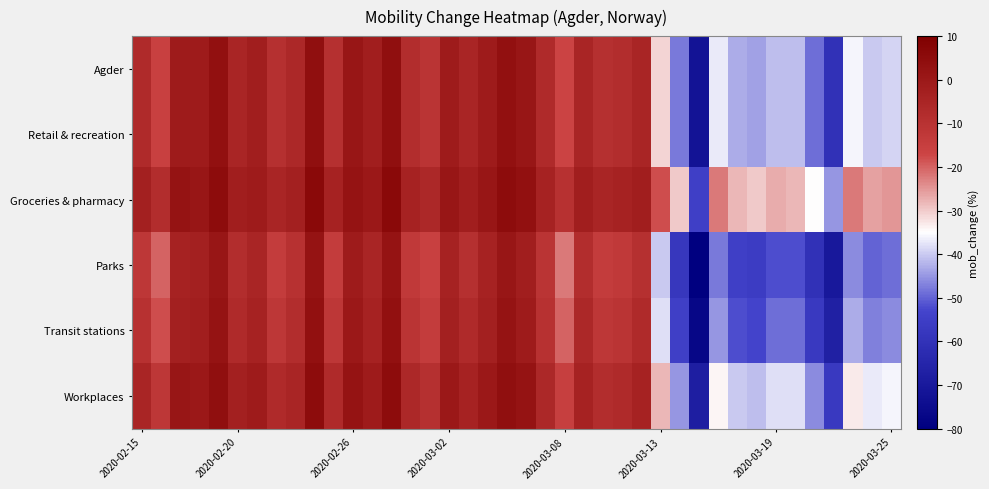

Reading left to right, extract all data points from this chart.

Agder: -7	-16	-1	-1	3	-5	-2	-9	-6	4	-9	1	-2	4	-8	-11	-1	-5	-1	3	1	-7	-17	-5	-9	-8	-5	-31	-48	-72	-37	-43	-44	-41	-41	-49	-60	-36	-40	-39
Retail & recreation: -7	-16	-1	-1	3	-5	-2	-9	-6	4	-9	1	-2	4	-8	-11	-1	-5	-1	3	1	-7	-17	-5	-9	-8	-5	-31	-48	-72	-37	-43	-44	-41	-41	-49	-60	-36	-40	-39
Groceries & pharmacy: -3	-8	2	1	5	-2	-1	-5	-3	6	-4	2	0	6	-4	-6	1	-2	1	5	3	-4	-10	-2	-5	-4	-2	-18	-30	-55	-22	-28	-30	-27	-28	-35	-45	-22	-26	-25
Parks: -12	-20	-4	-3	1	-8	-5	-14	-10	2	-14	-1	-5	2	-13	-16	-4	-9	-4	1	-2	-11	-22	-8	-14	-13	-9	-40	-58	-80	-48	-55	-56	-52	-52	-60	-70	-46	-50	-49
Transit stations: -10	-18	-3	-2	2	-7	-4	-12	-8	3	-12	0	-4	3	-11	-14	-3	-7	-3	2	-1	-10	-20	-6	-12	-11	-7	-38	-55	-77	-45	-52	-53	-49	-49	-57	-67	-43	-47	-46
Workplaces: -5	-12	1	0	4	-3	-1	-7	-5	5	-7	2	-1	5	-6	-9	0	-4	0	4	2	-6	-15	-4	-8	-7	-4	-28	-45	-68	-34	-40	-41	-38	-38	-46	-57	-33	-37	-36